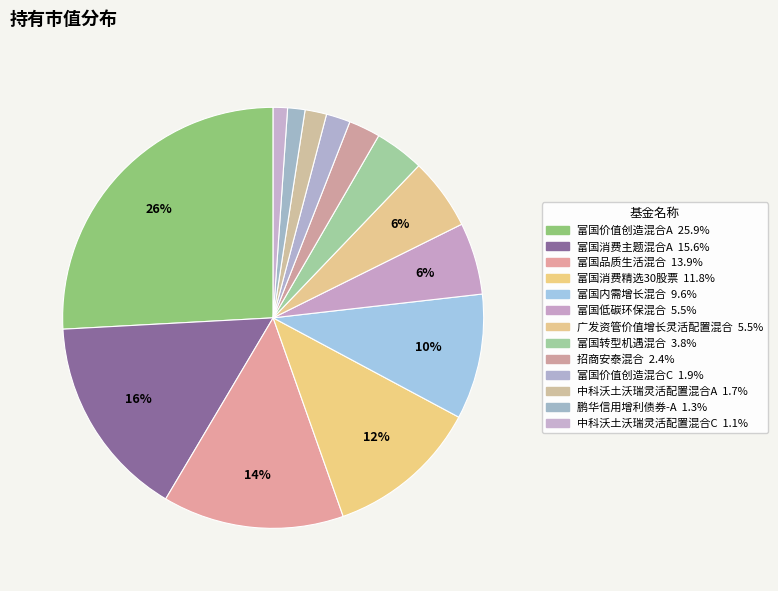

Is the sum of 鹏华信用增利债券-A and 富国消费精选30股票 greater than half?

No